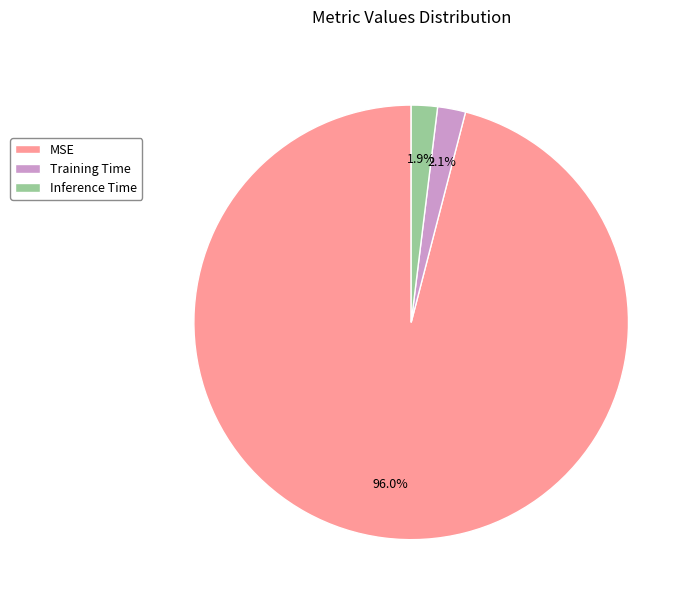

What percentage is the Inference Time slice, to the nearest percent?

2%